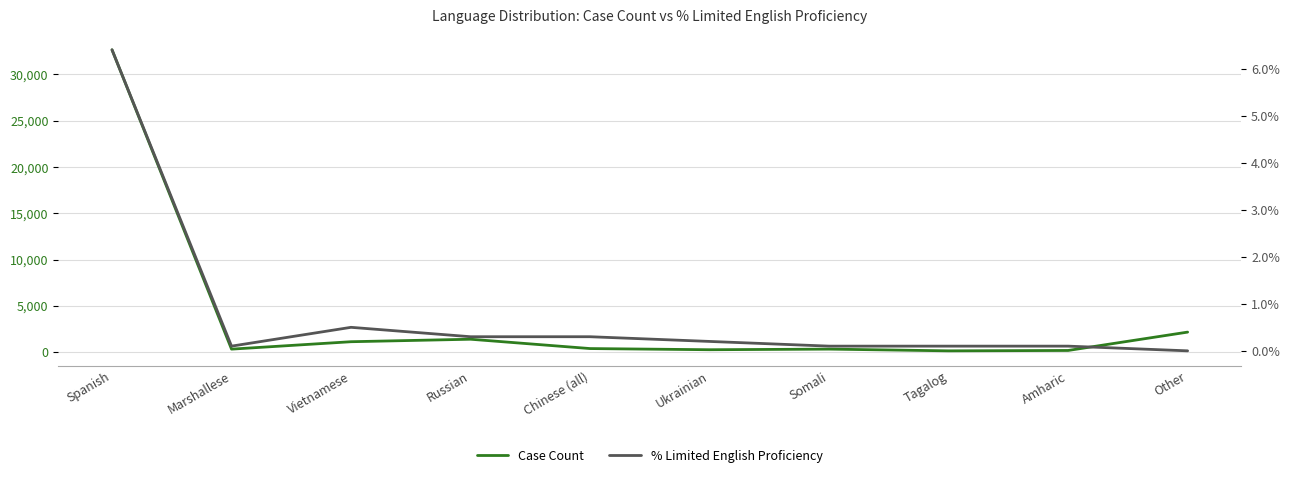

What is the sum of the Case Count values at Tagalog and Amharic?

339.0